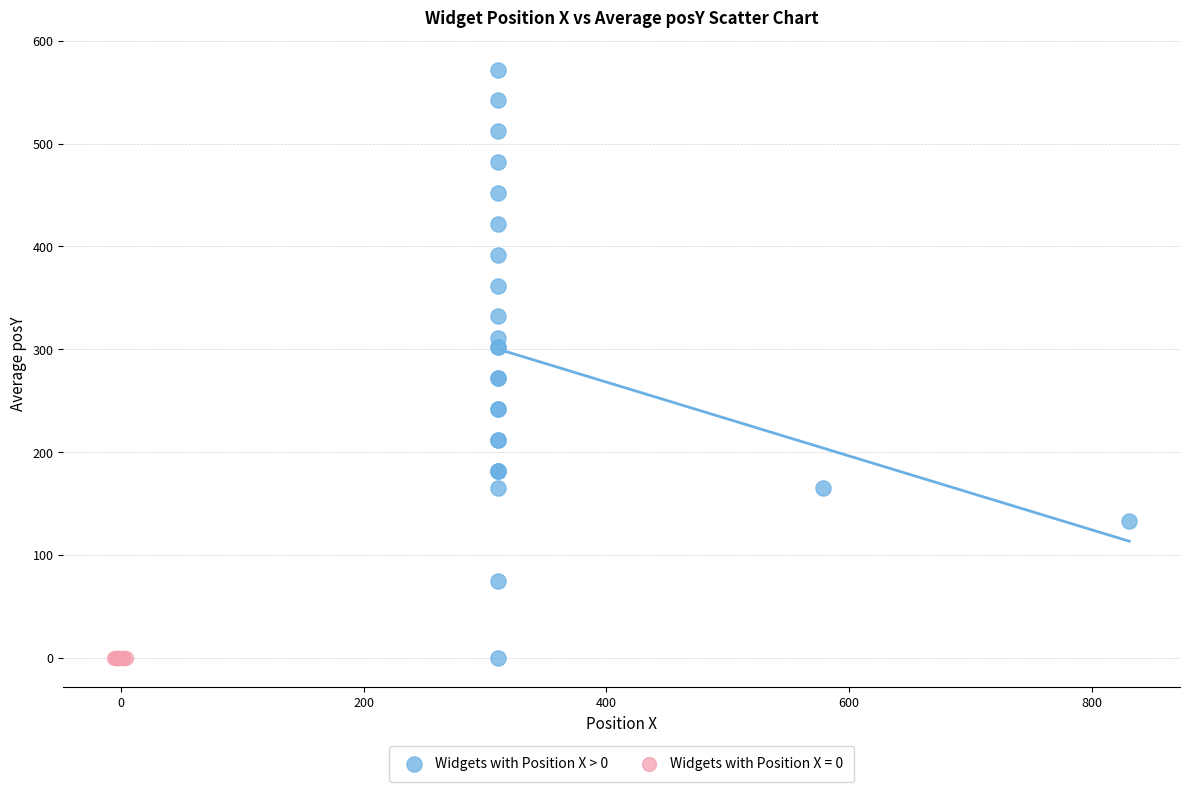

Which series reaches the maximum Y coordinate?

Widgets with Position X > 0